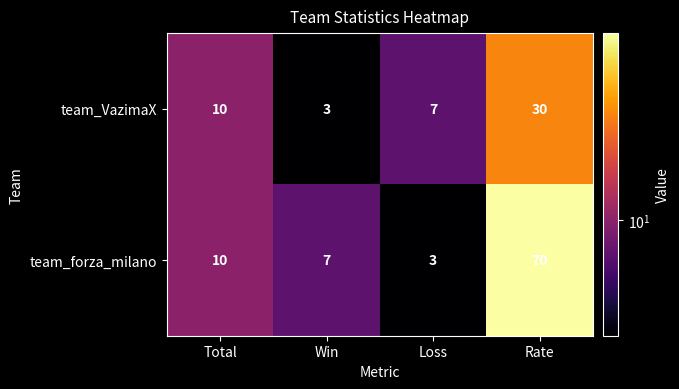

What is the total value across all series at Loss?

10